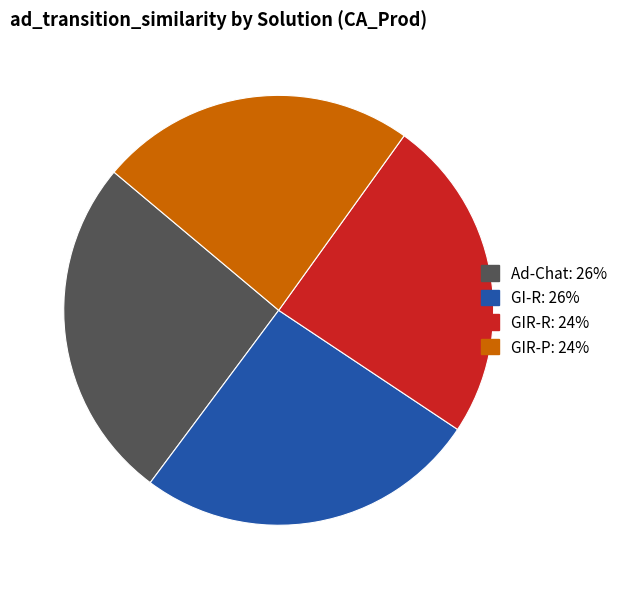

Which category has the smallest portion of the pie?

GIR-P